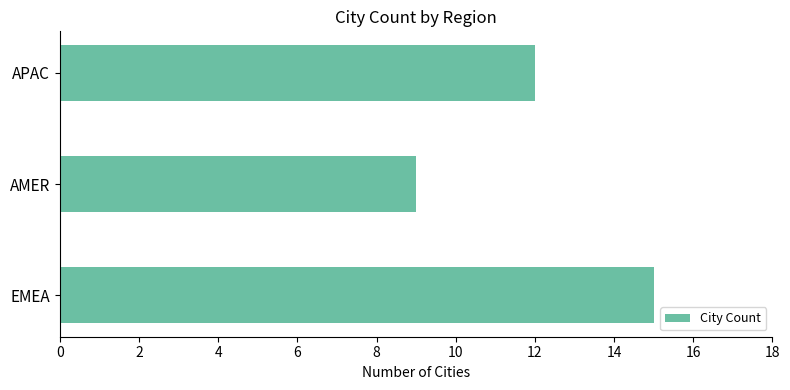

What is the difference between the maximum and minimum values?

6